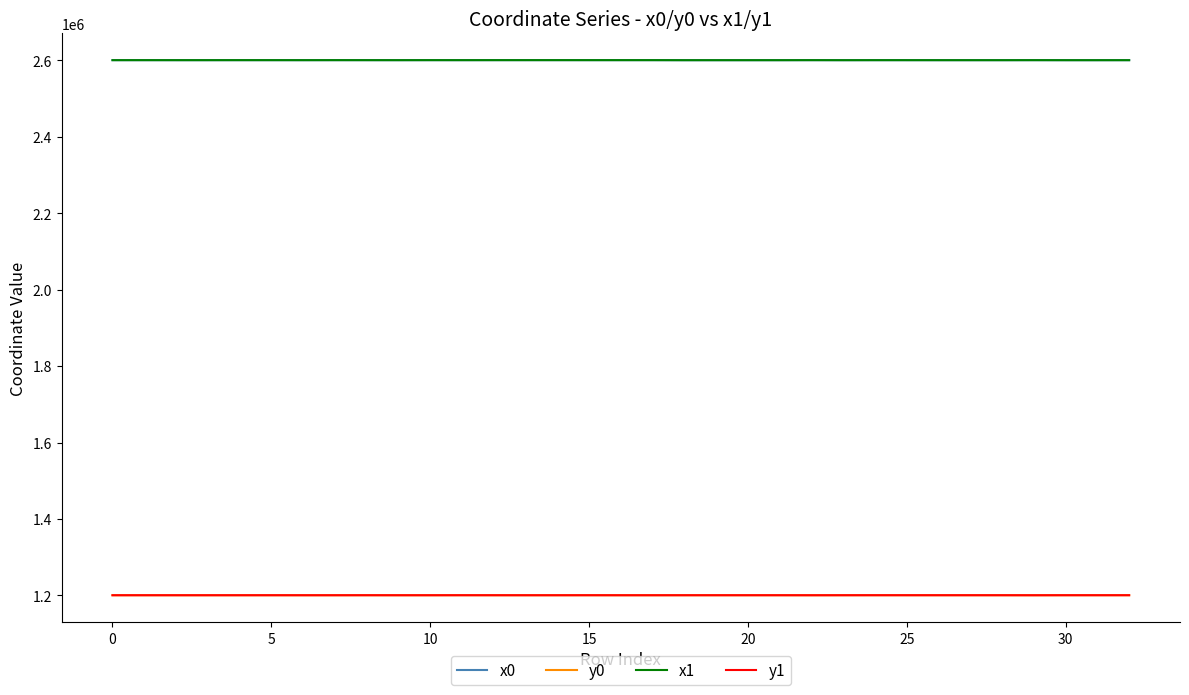

True or false: x1 and y1 cross at least once.

False